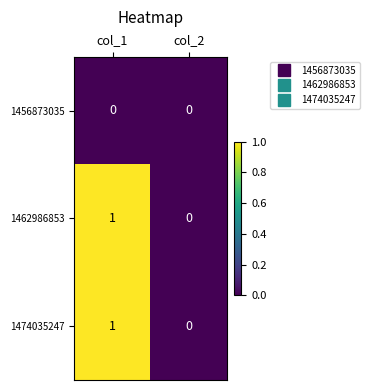

What is the greatest value displayed?

1